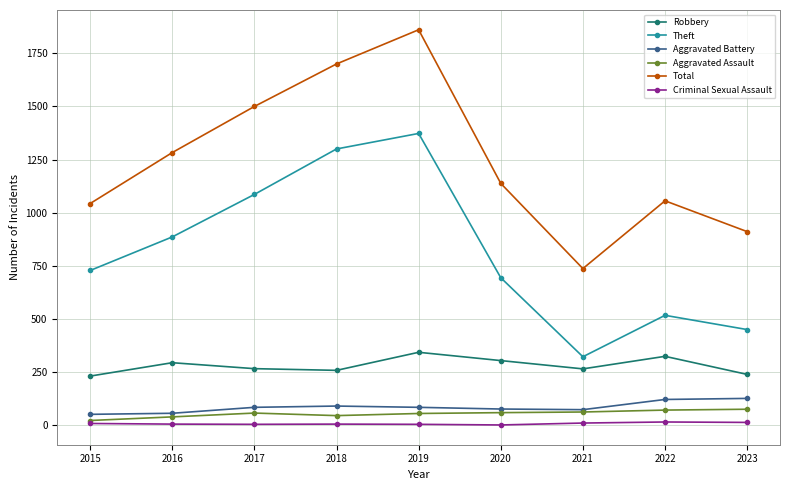

In Robbery, how many points are lower than both neighbors (excluding endpoints)?

2